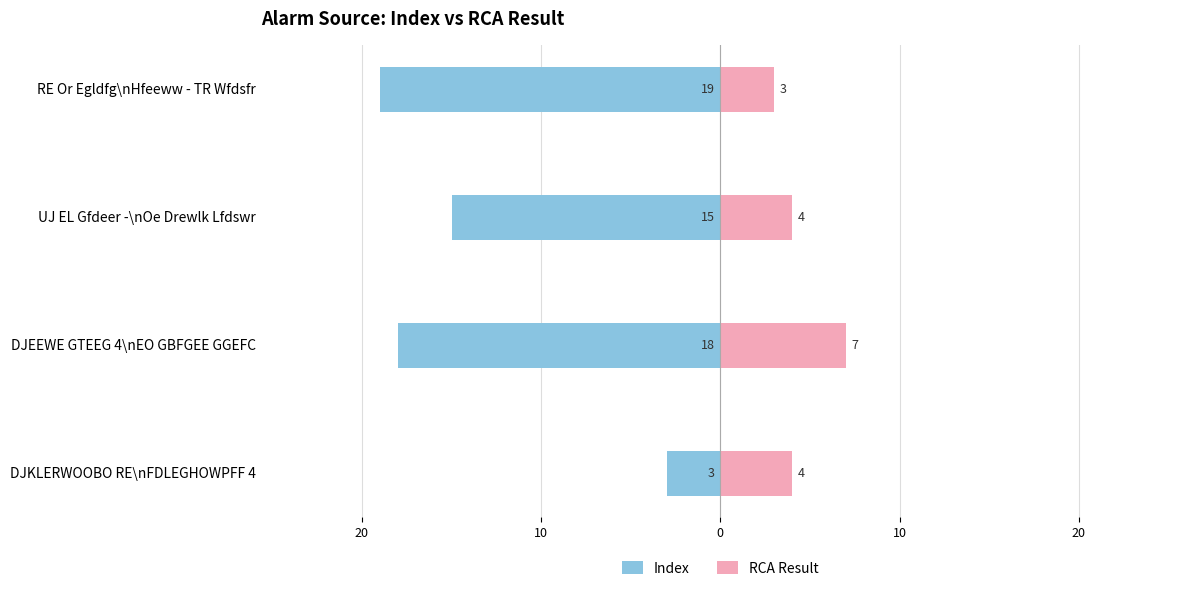

At how many categories does at least one series exceed -7?

4